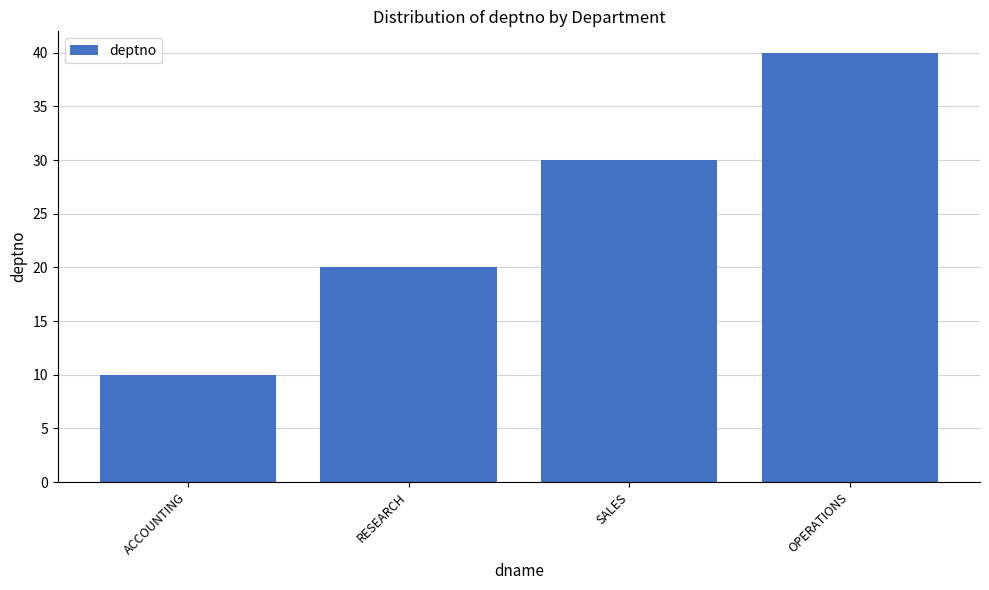

What is the label of the 1st bar from the left?

ACCOUNTING